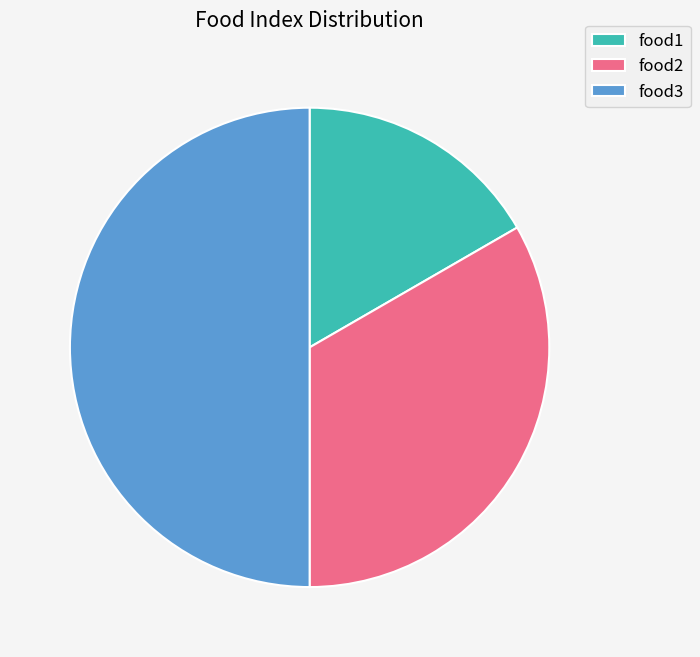

Is food2 the majority of the pie?

No